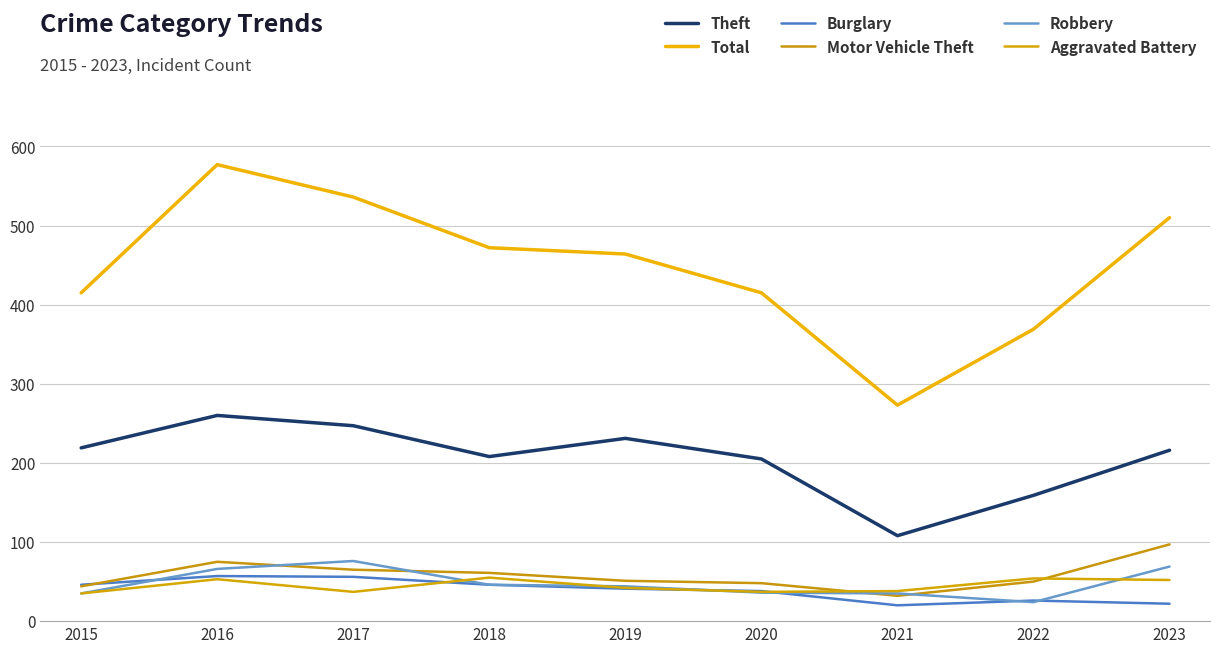

What are all the series names shown in the legend?

Theft, Total, Burglary, Motor Vehicle Theft, Robbery, Aggravated Battery